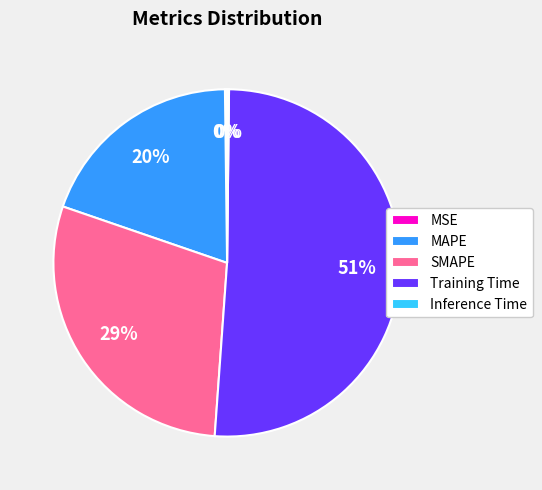

True or false: Training Time accounts for 65% of the total.

False